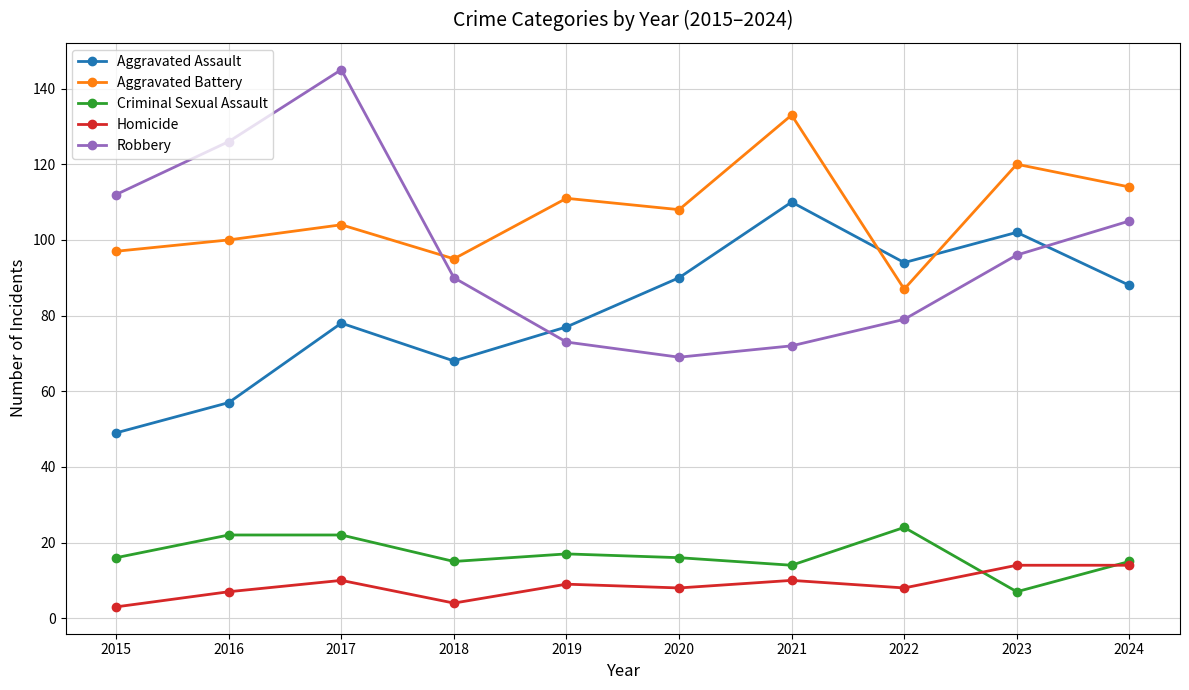

What is the approximate value of Aggravated Battery at 2023?

120